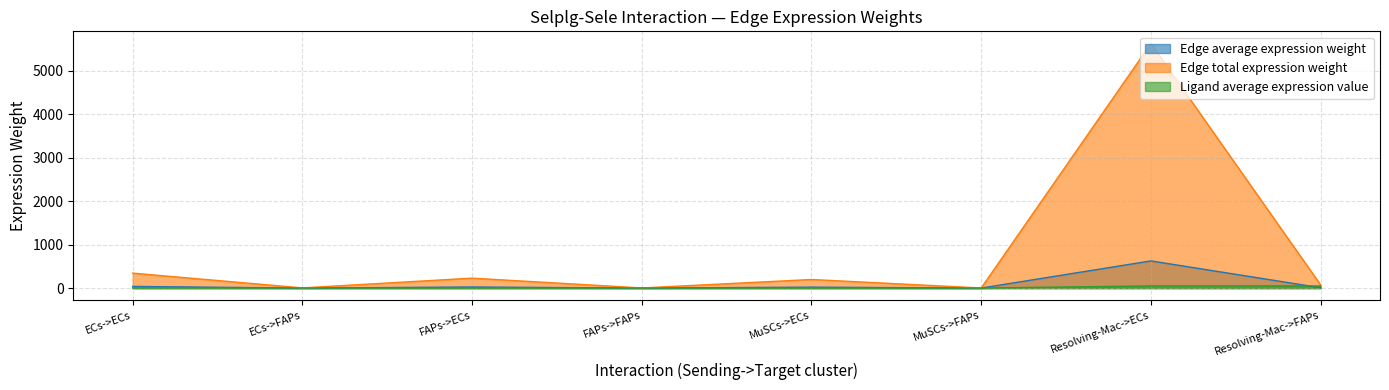

What is the minimum value for Edge average expression weight?

0.3